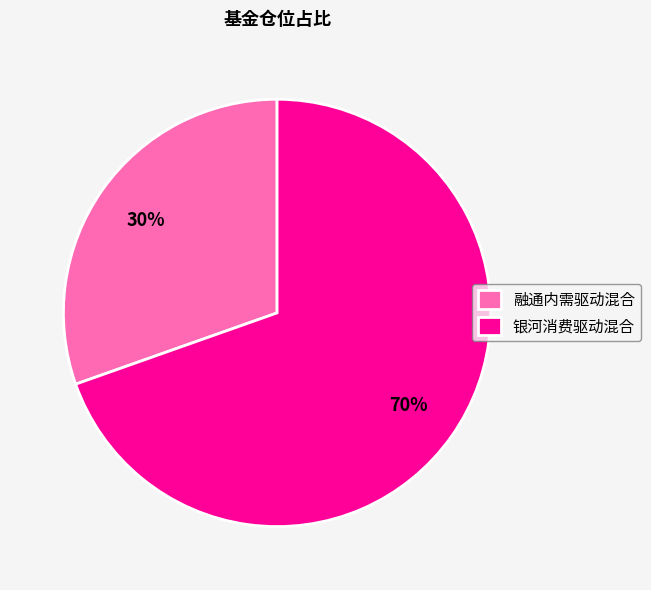

The 银河消费驱动混合 slice represents 59% of the pie. True or false?

False